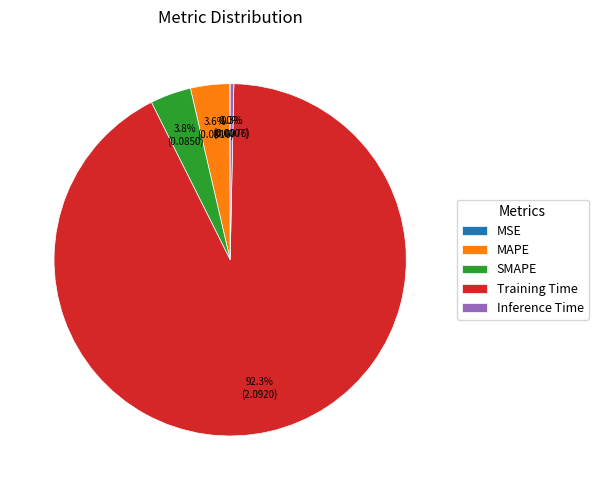

Which slice is the largest?

Training Time